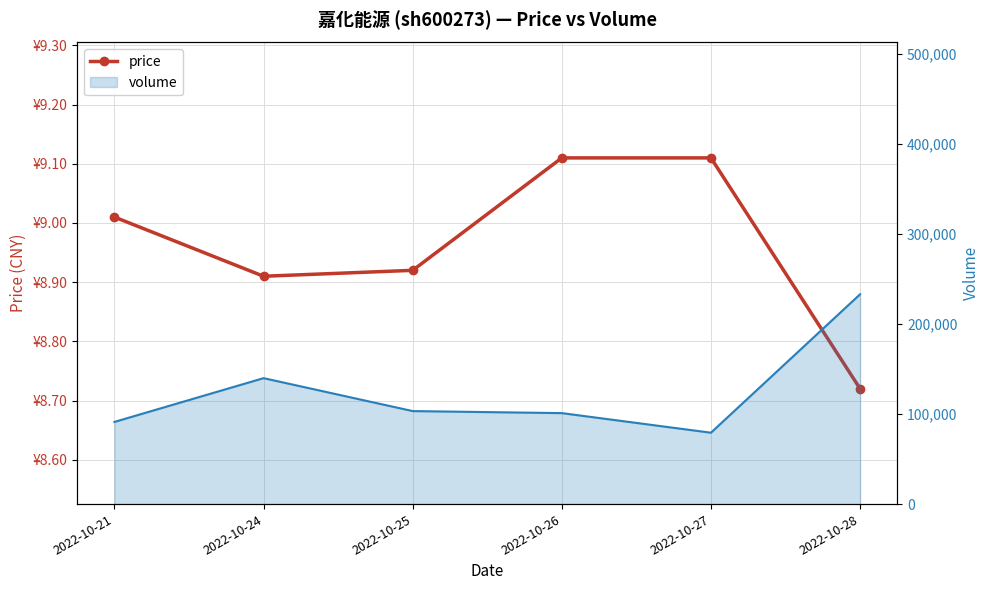

The value at 2022-10-28 is 8.7. True or false?

True